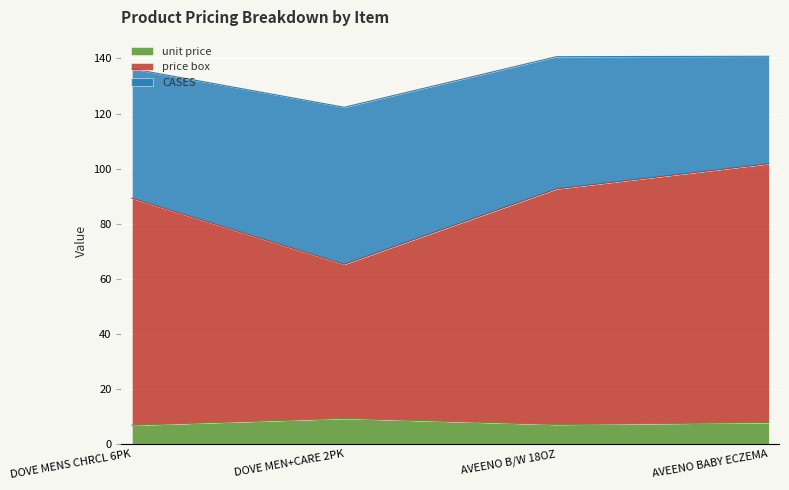

What is the label of the 4th point from the left?

AVEENO BABY ECZEMA